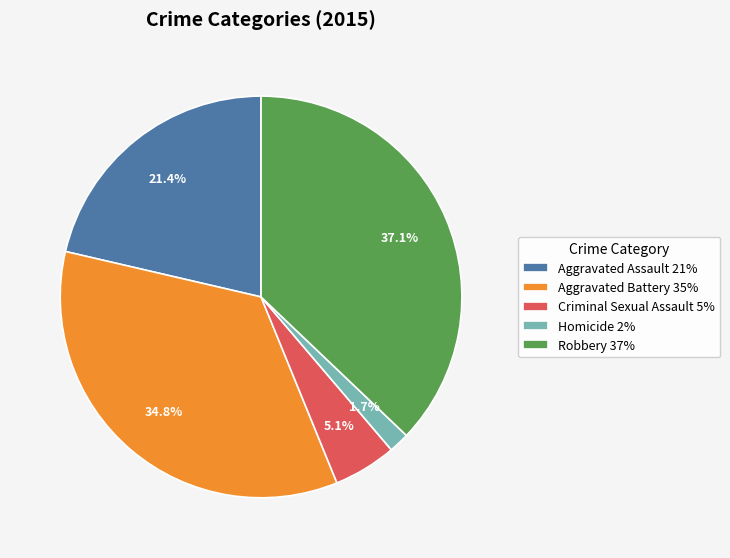

What percentage is the Aggravated Battery slice, to the nearest percent?

35%